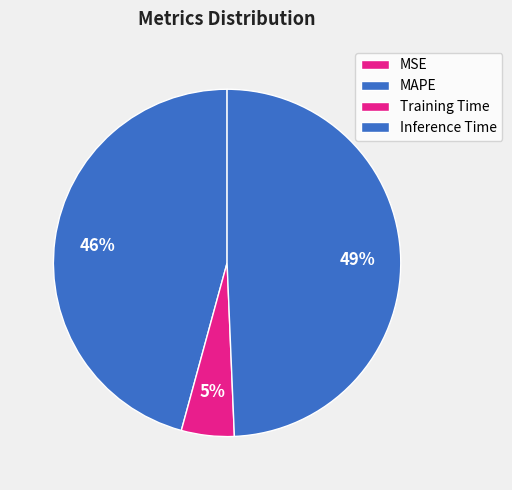

Which category has the biggest portion of the pie?

Inference Time